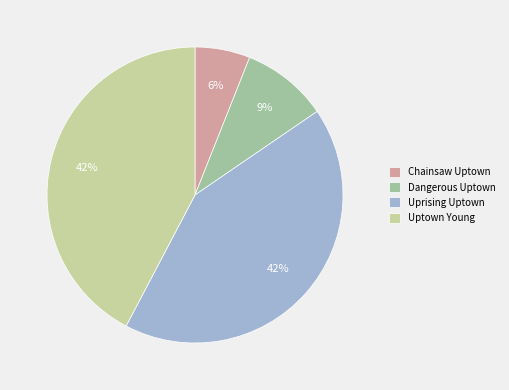

The Chainsaw Uptown slice represents 6% of the pie. True or false?

True